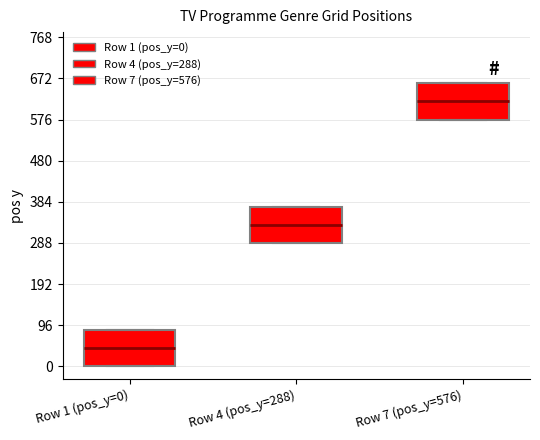

Reading left to right, read every box against the y-axis: the position of its median line, the range the box covers, and the ends of its whiskers. The values are not printed on the chart, so give them approximately, as read against the axis.

Row 1 (pos_y=0): median 40, box 0 to 90, whiskers 0 to 90
Row 4 (pos_y=288): median 330, box 290 to 370, whiskers 290 to 370
Row 7 (pos_y=576): median 620, box 580 to 660, whiskers 580 to 660